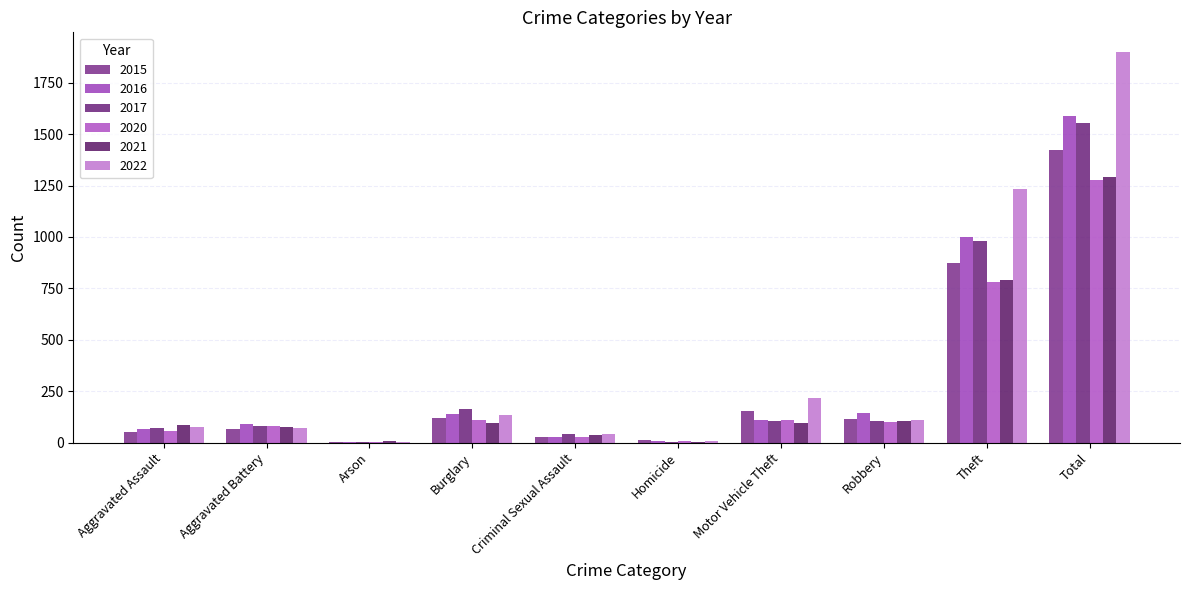

What is the difference between the maximum and minimum values in the 2016 series?

1587